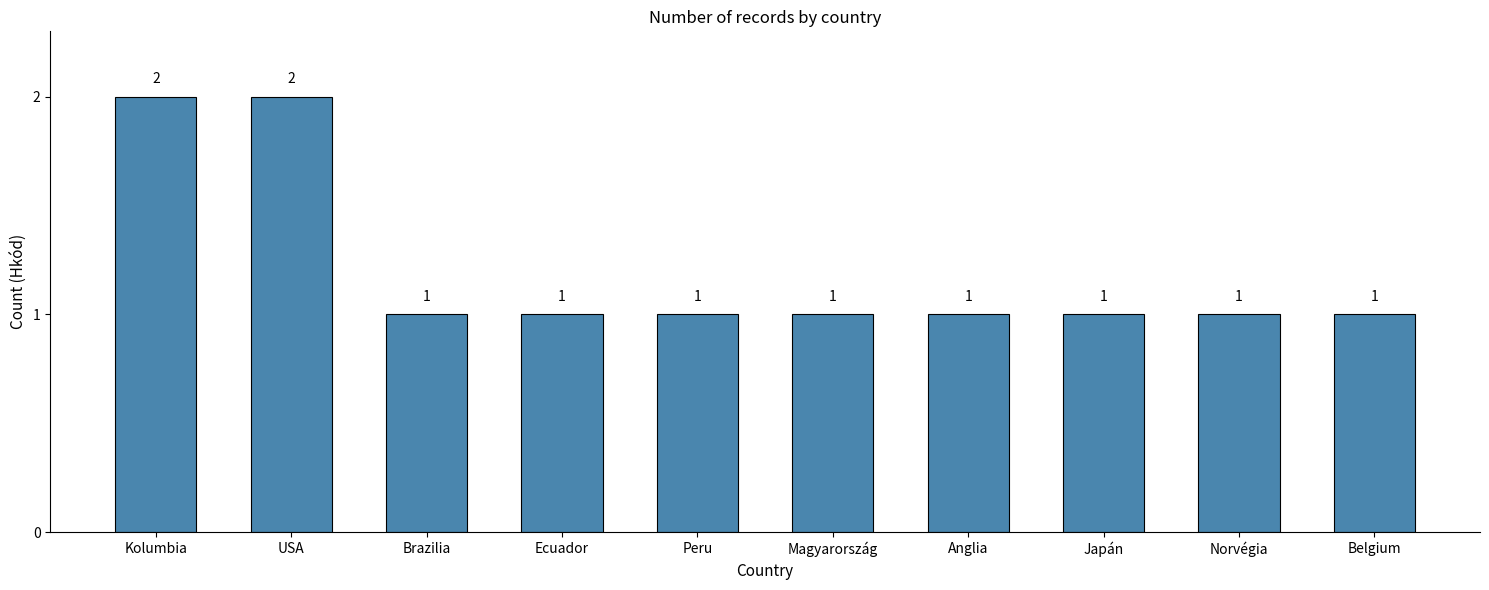

What value does the data have at Japán?

1